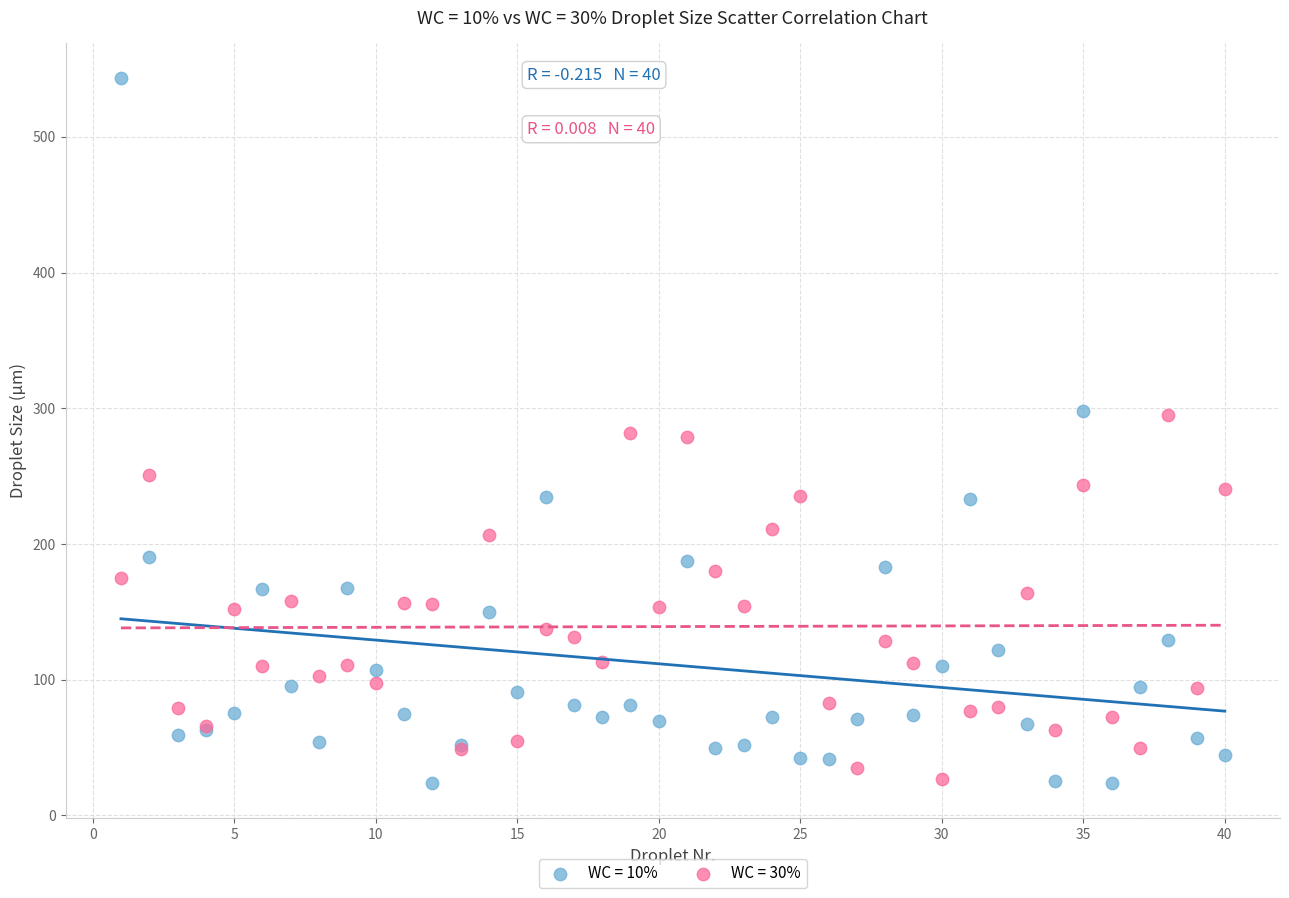

What are all the series names shown in the legend?

WC = 10%, WC = 30%